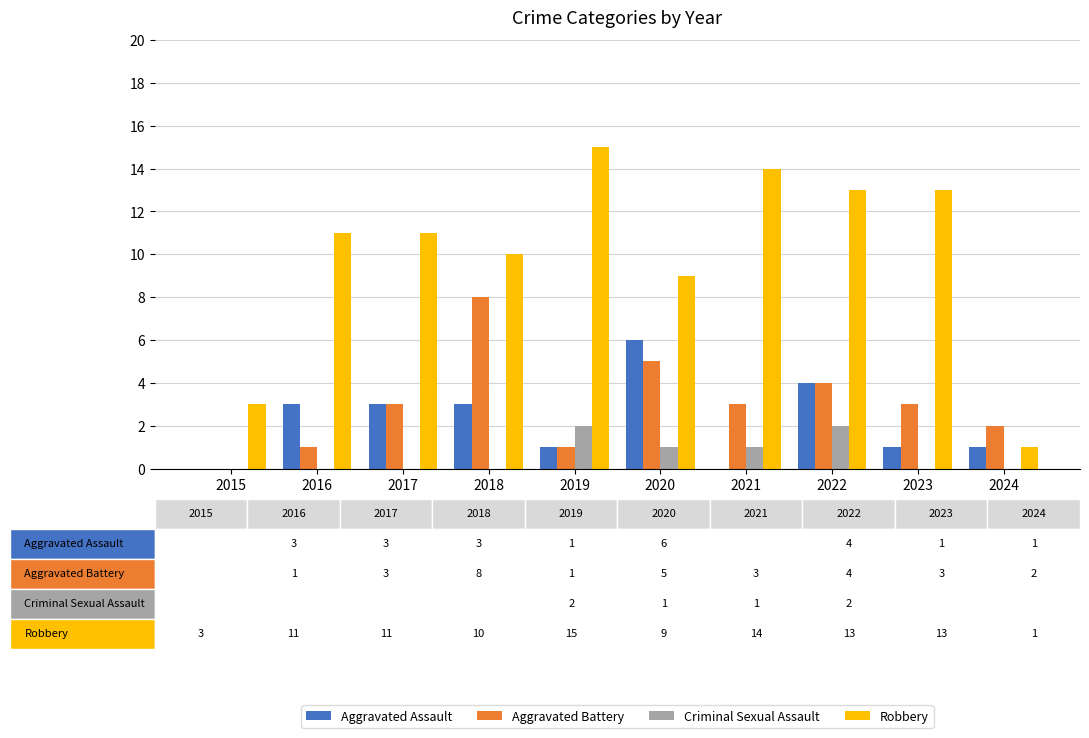

Between 2017 and 2019, which series saw the biggest shift?

Robbery